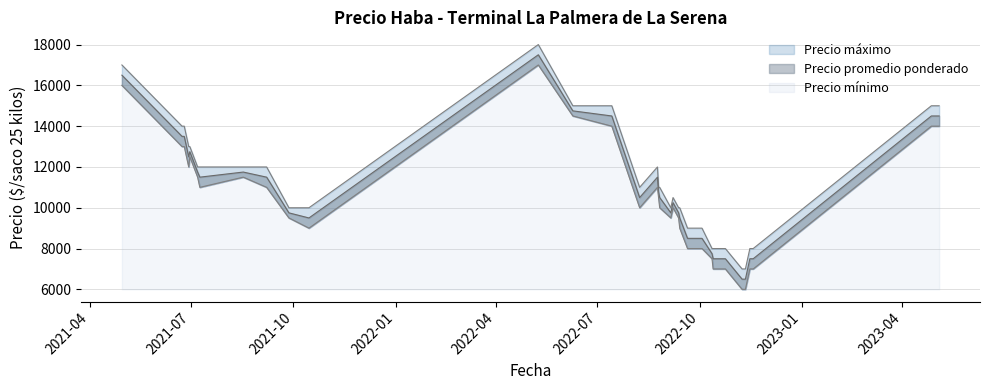

How many lines are shown in the chart?

3